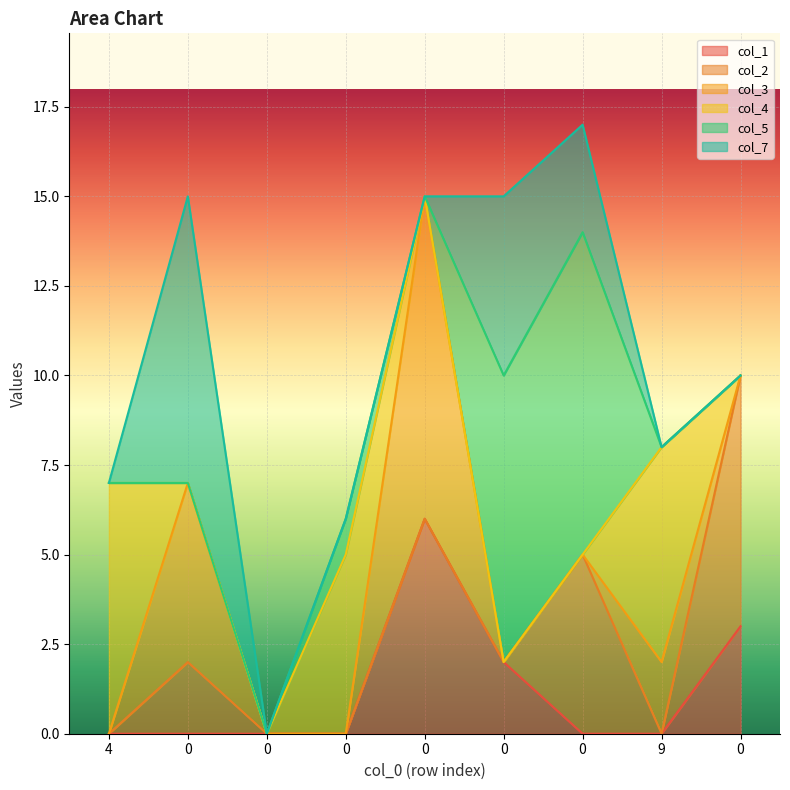

Reading left to right, what are all the values shown in this chart?

col_1: 4=0	0=0	0=0	0=0	0=6	0=2	0=0	9=0	0=3
col_2: 4=0	0=2	0=0	0=0	0=0	0=0	0=5	9=0	0=7
col_3: 4=0	0=5	0=0	0=0	0=9	0=0	0=0	9=2	0=0
col_4: 4=7	0=0	0=0	0=5	0=0	0=0	0=0	9=6	0=0
col_5: 4=0	0=0	0=0	0=1	0=0	0=8	0=9	9=0	0=0
col_7: 4=0	0=8	0=0	0=0	0=0	0=5	0=3	9=0	0=0